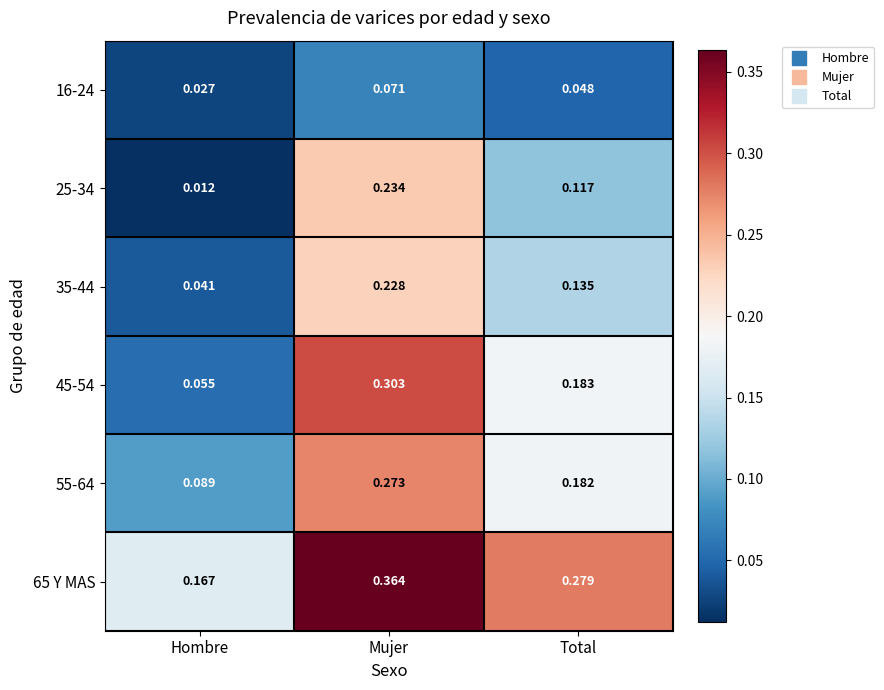

Rank the categories by 65 Y MAS value from lowest to highest.

Hombre, Total, Mujer